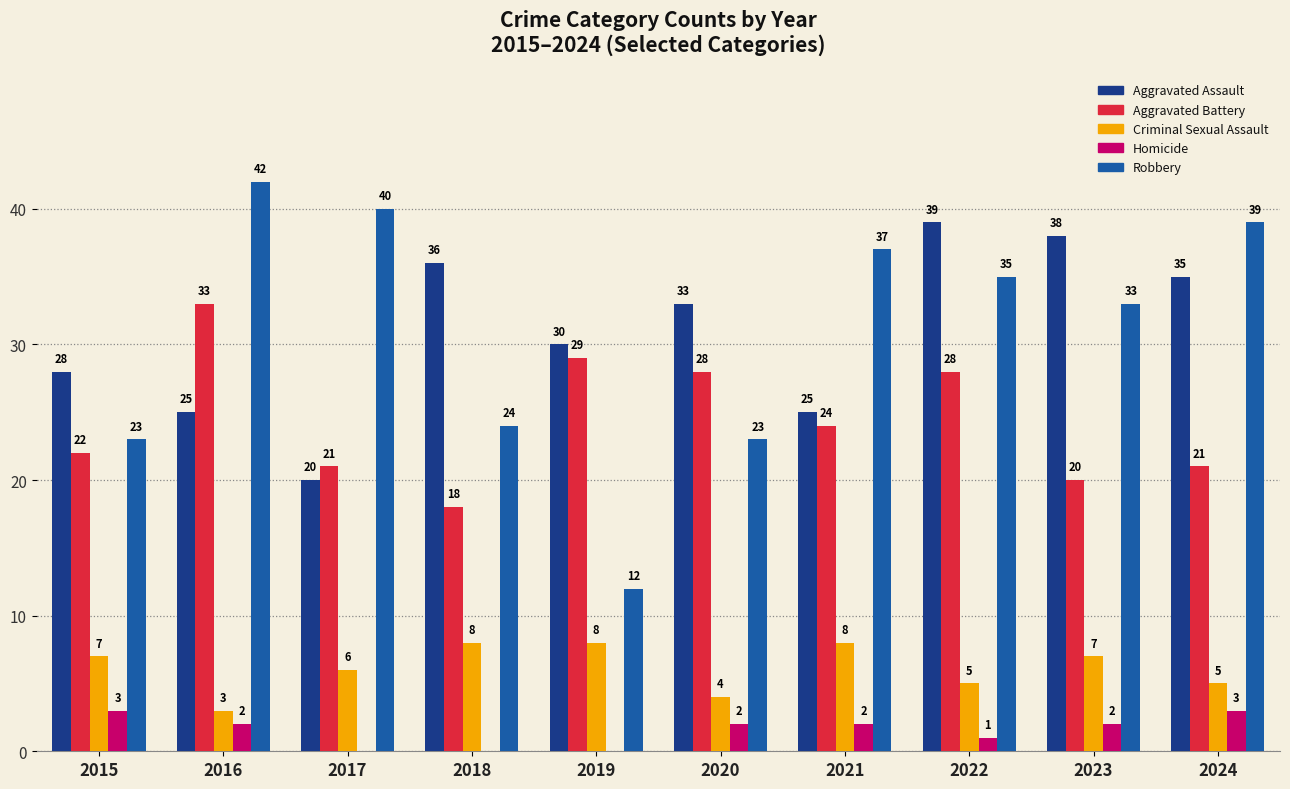

The Aggravated Battery series shows 21 at 2024. True or false?

True